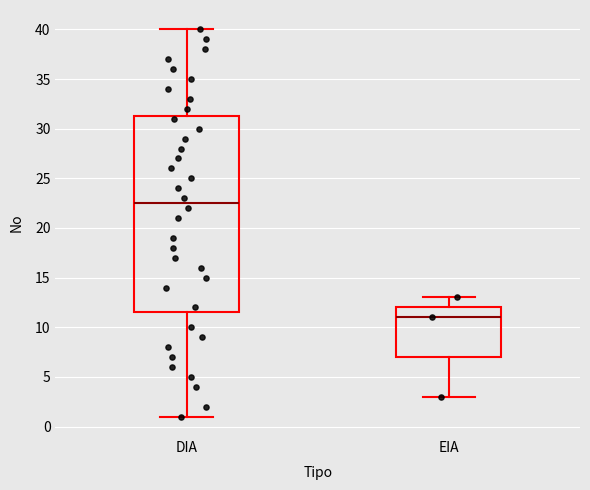

Reading left to right, read every box against the y-axis: the position of its median line, the range the box covers, and the ends of its whiskers. The values are not printed on the chart, so give them approximately, as read against the axis.

DIA: median 22.5, box 11.5 to 31.5, whiskers 1.0 to 40.0
EIA: median 11.0, box 7.0 to 12.0, whiskers 3.0 to 13.0